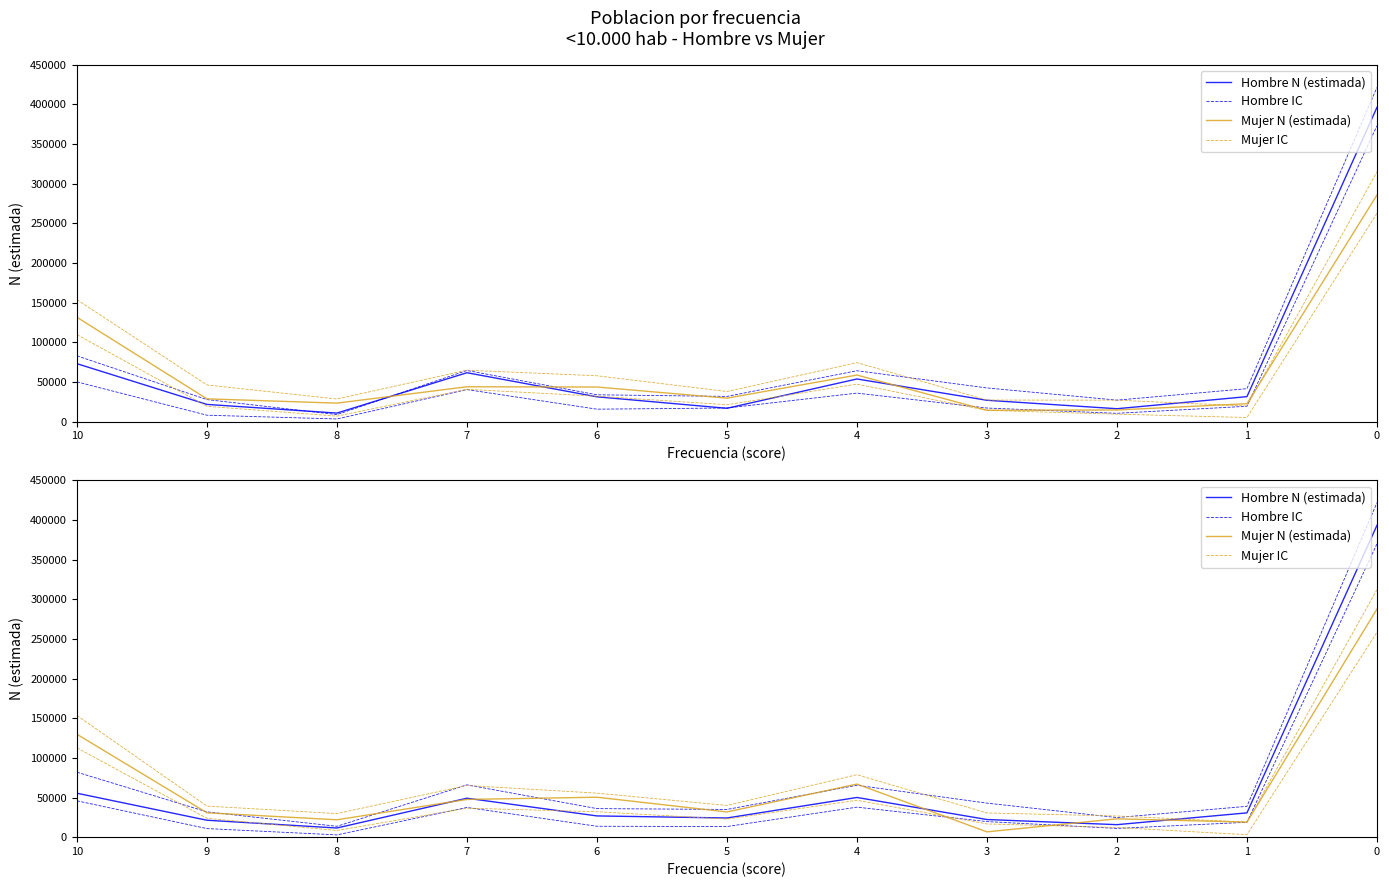

True or false: Mujer N (estimada) has more than 0 interior local peaks.

True